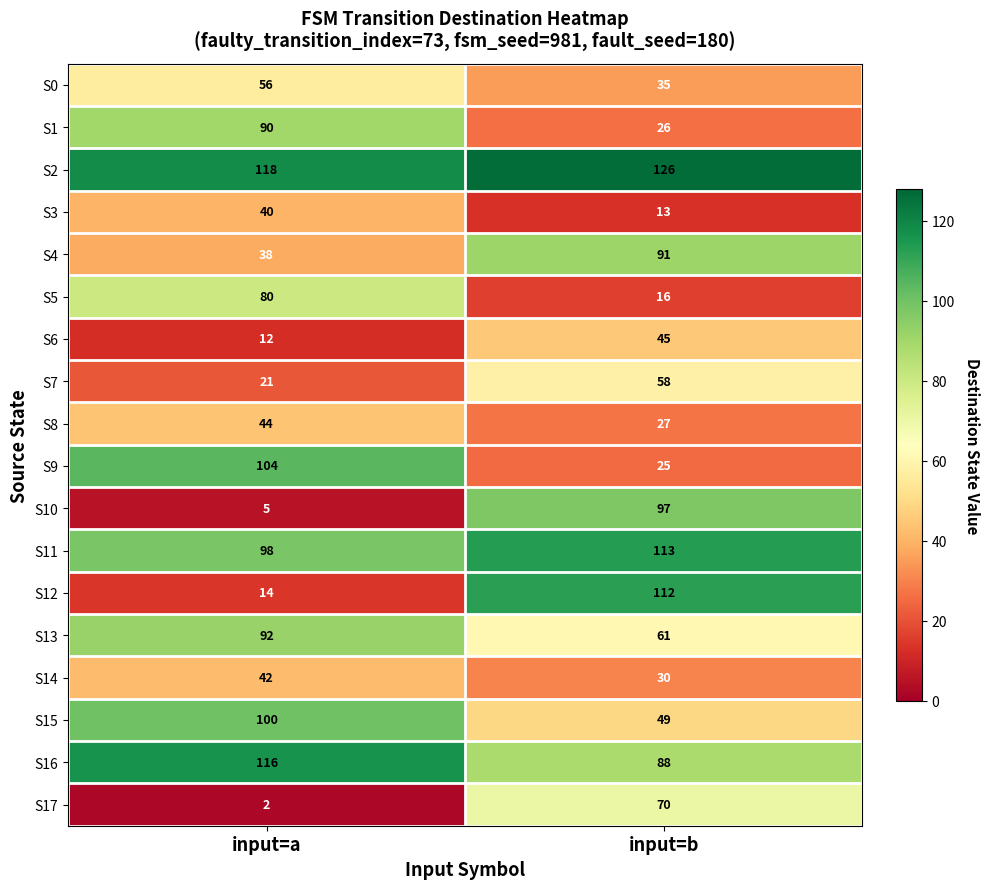

What is the spread (max minus min) of values at input=b?

113